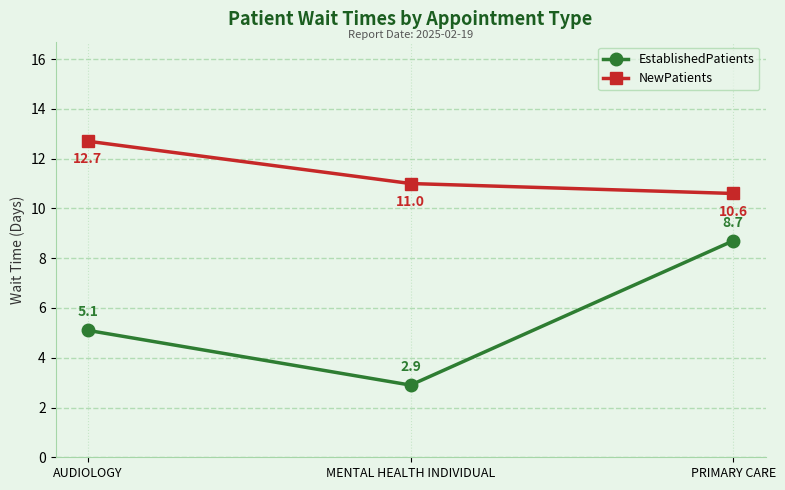

What are all the series names shown in the legend?

EstablishedPatients, NewPatients